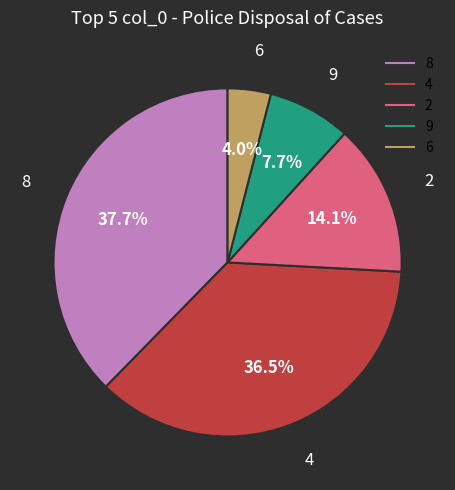

Is there any slice that represents more than half of the pie?

No